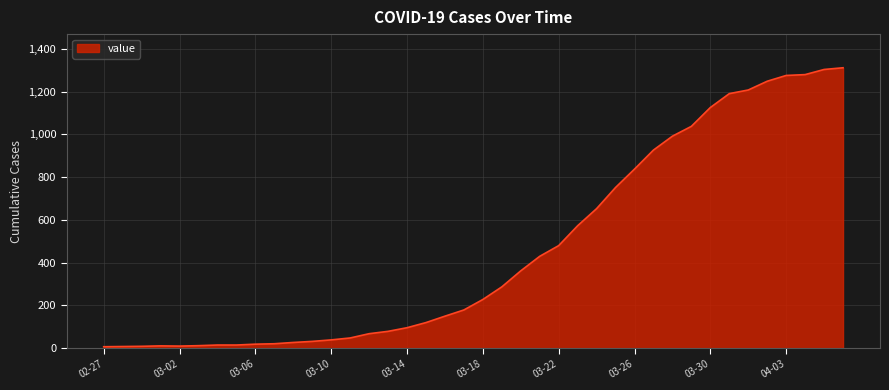

What is the difference between the maximum and minimum values?

1305